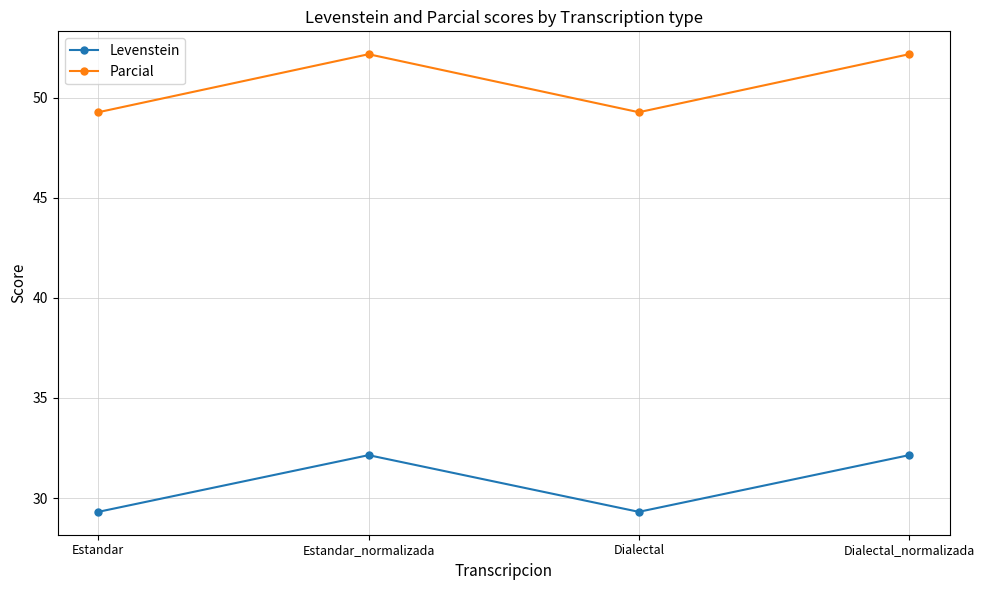

Rank the series by their average value, from lowest to highest.

Levenstein, Parcial